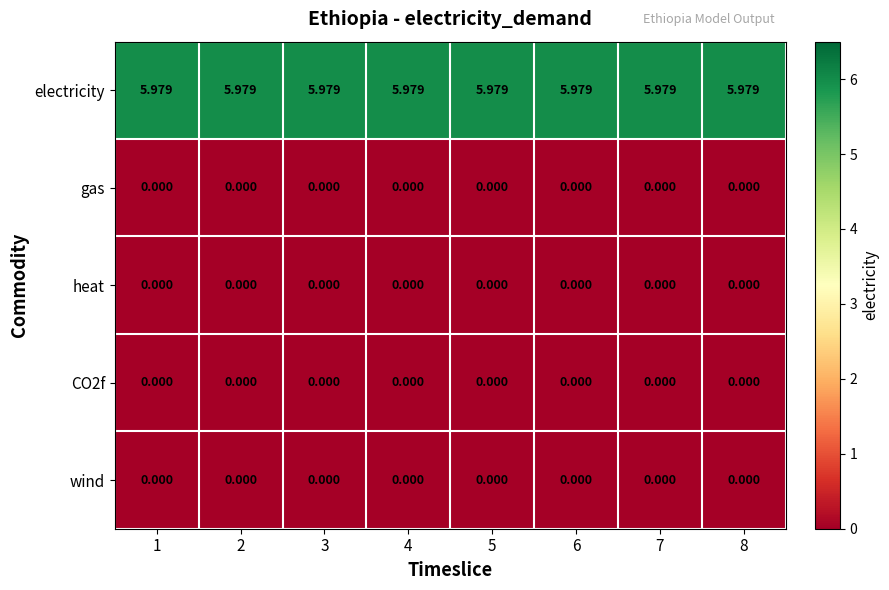

Which series has the largest total across all categories?

electricity